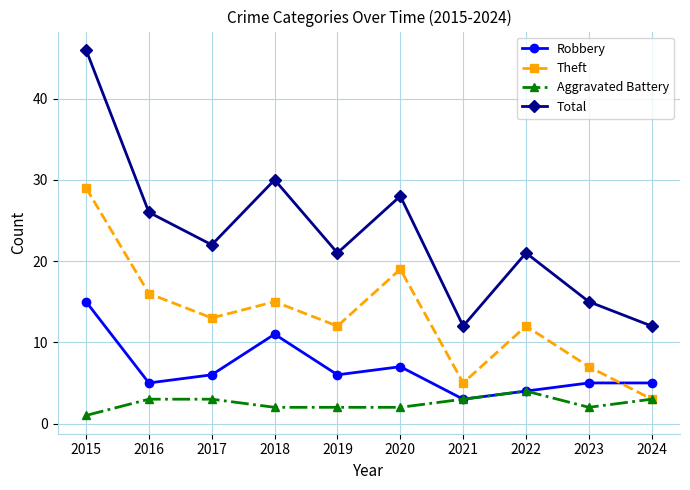

What is the spread (max minus min) of values at 2016?

23